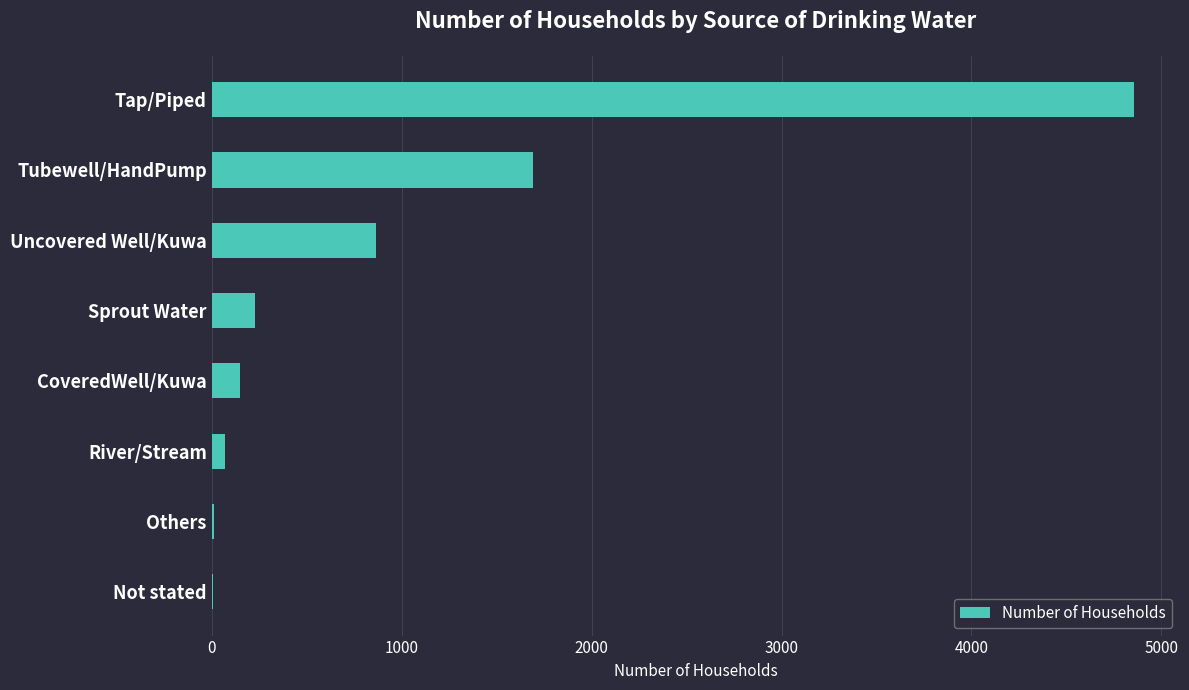

At which category does the chart reach its peak across all series?

Tap/Piped